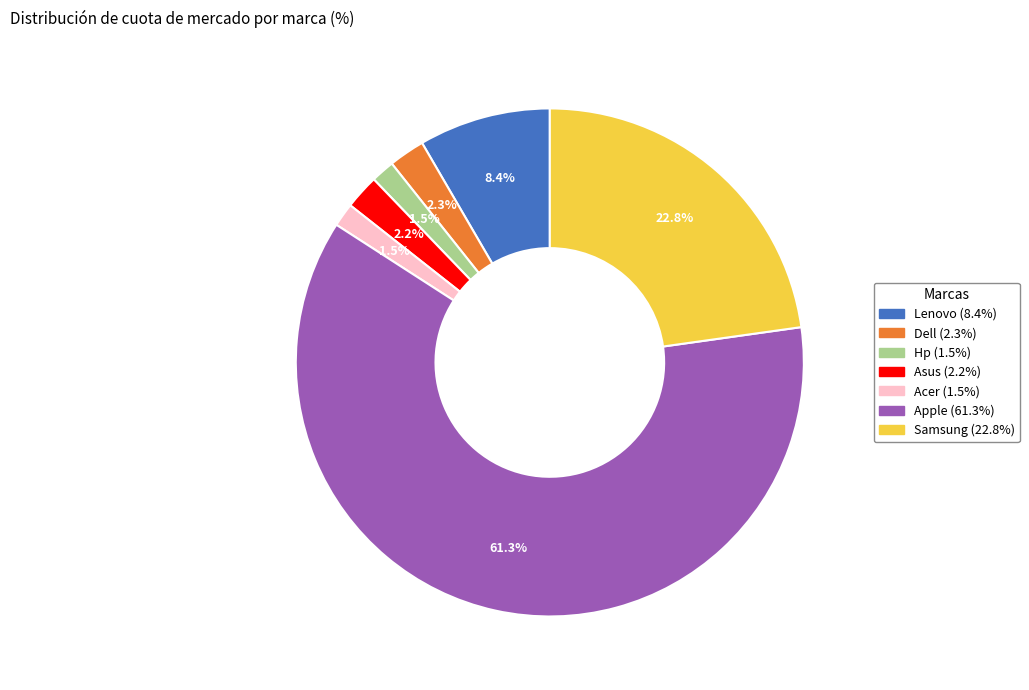

To the nearest percent, what portion does Lenovo represent?

8%